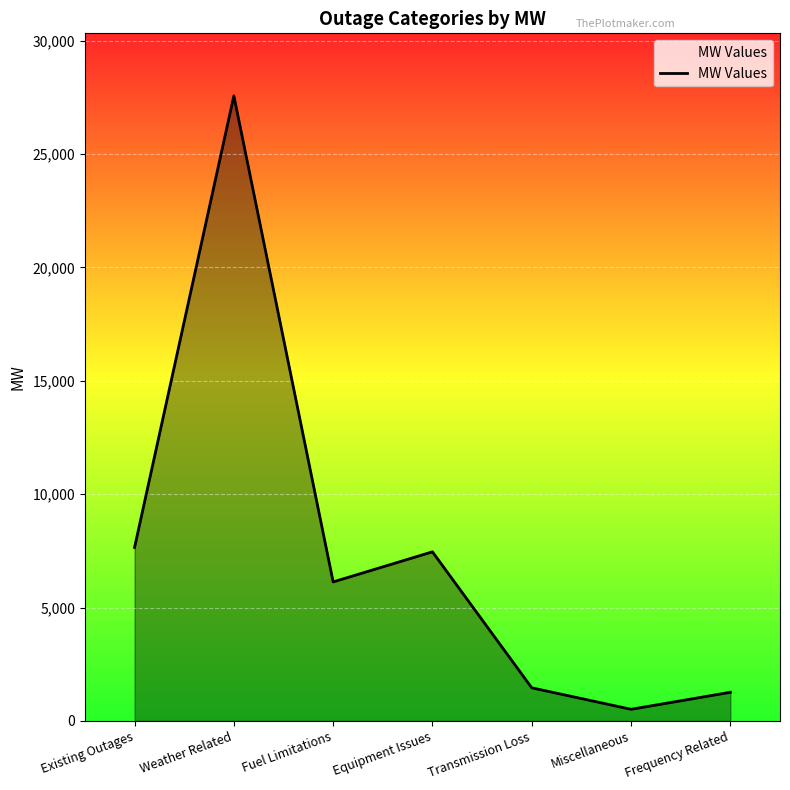

What is the average value?

7434